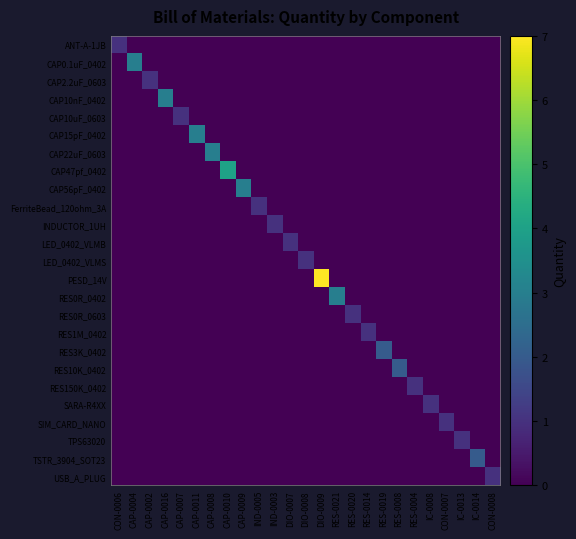

How many categories are shown in the chart?

25